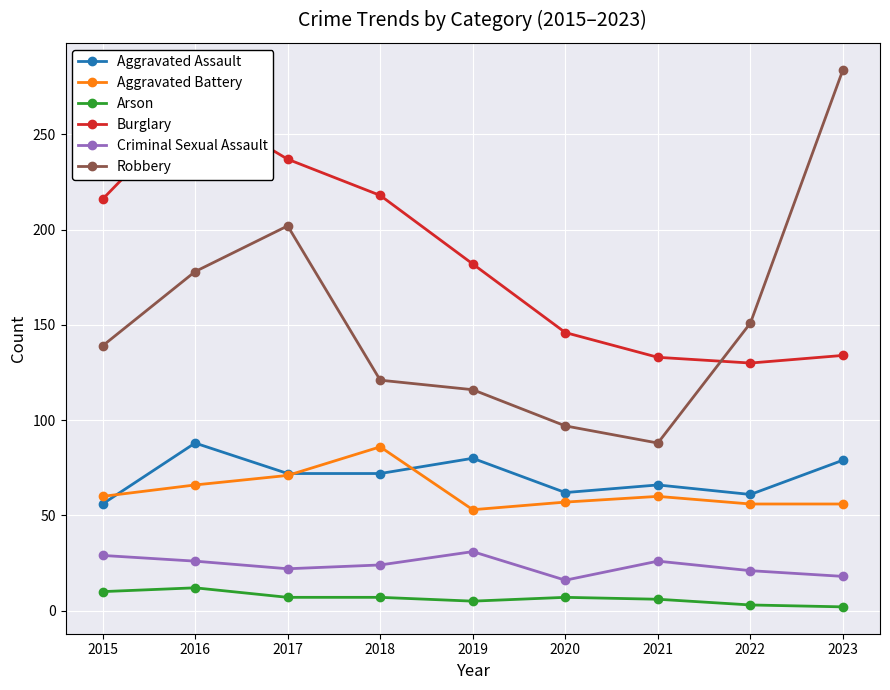

Is the value of Robbery at 2022 greater than the value of Criminal Sexual Assault at 2023?

Yes